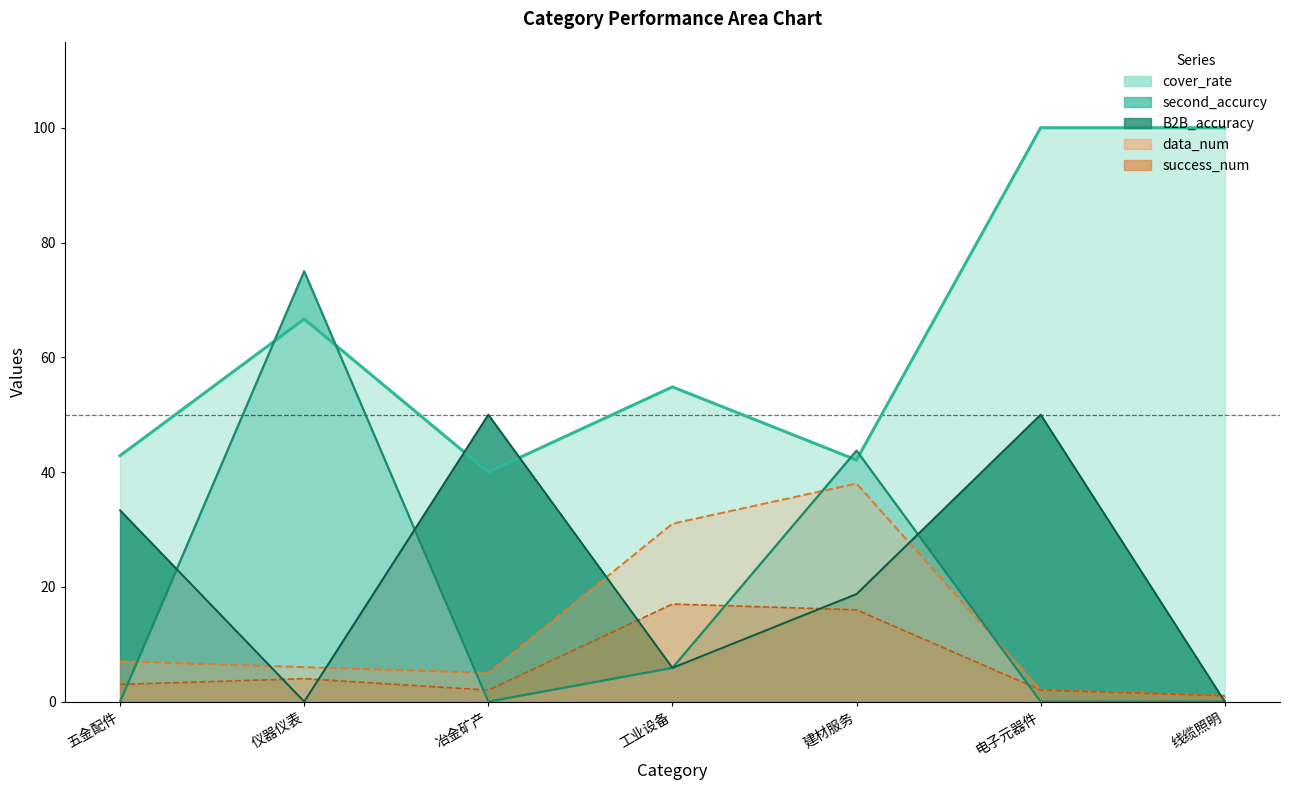

Reading left to right, what are all the values shown in this chart?

data_num: 7.0	6.0	5.0	31.0	38.0	2.0	1.0
success_num: 3.0	4.0	2.0	17.0	16.0	2.0	1.0
cover_rate: 42.9	66.7	40.0	54.8	42.1	100.0	100.0
second_accurcy: 0.0	75.0	0.0	5.9	43.8	0.0	0.0
B2B_accuracy: 33.3	0.0	50.0	5.9	18.8	50.0	0.0